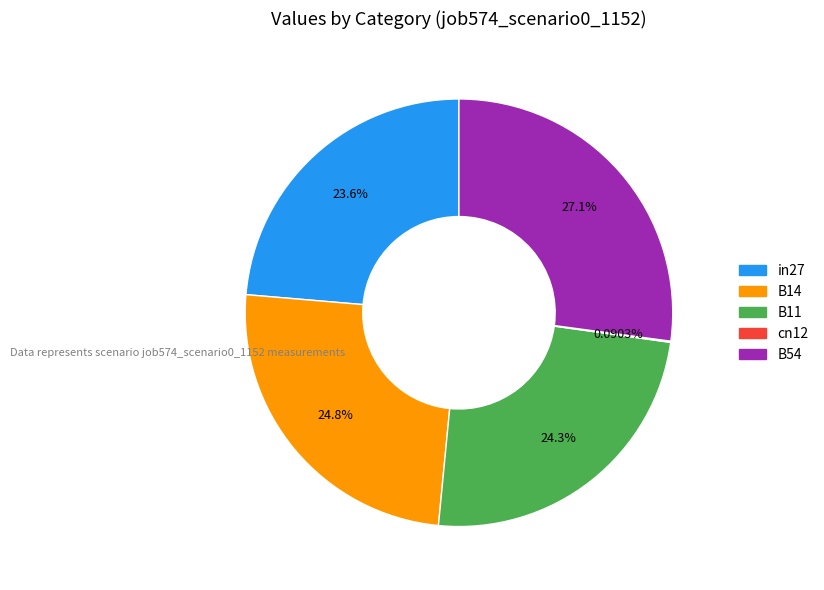

Is B14 the majority of the pie?

No